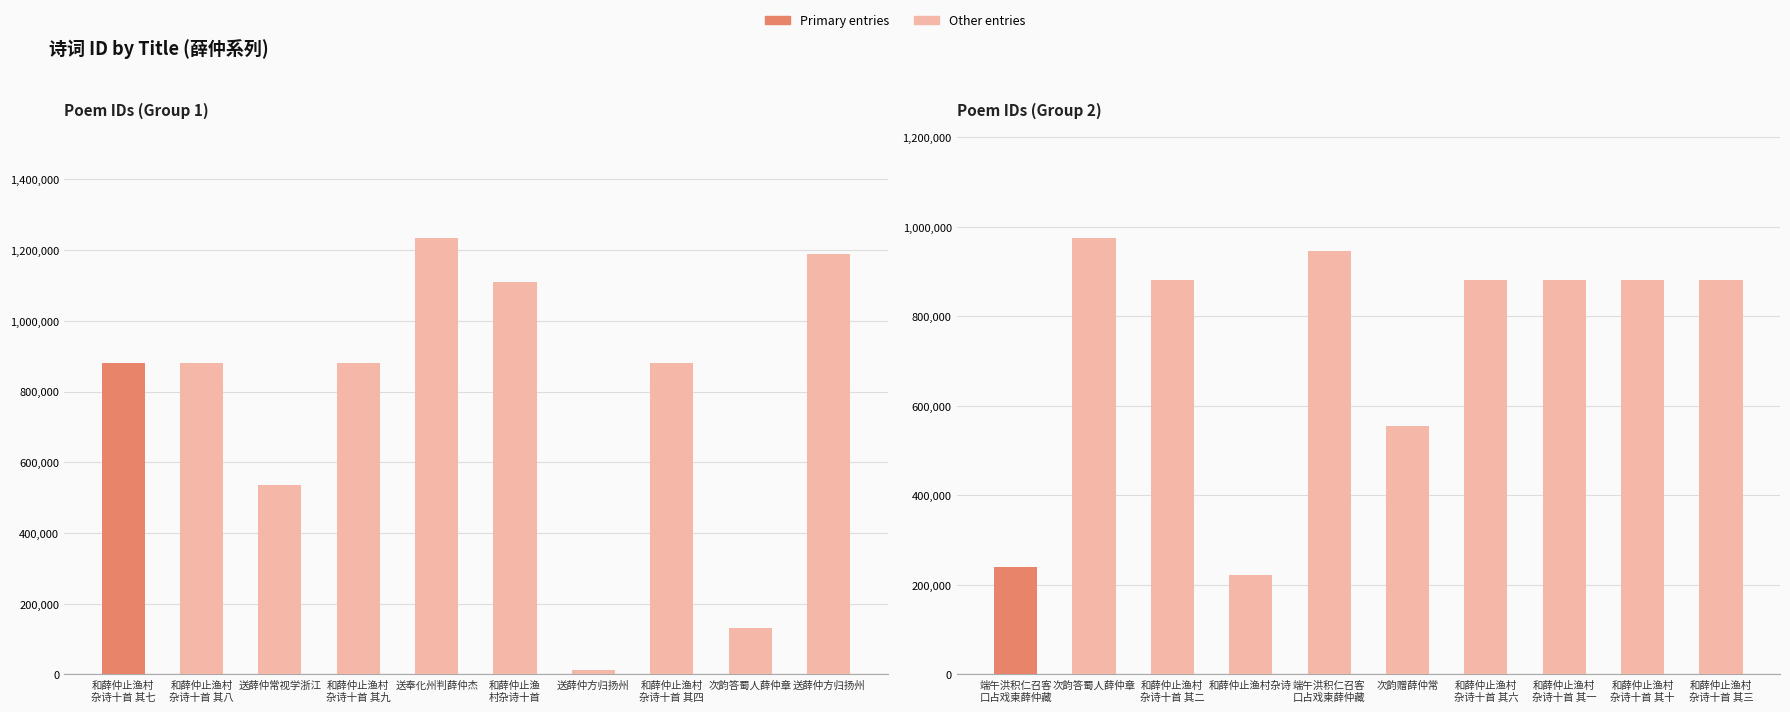

How many categories are shown in the chart?

10